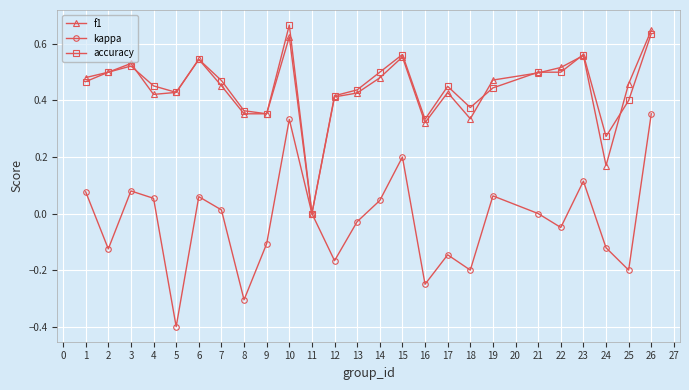

The accuracy series shows 0.5 at 22. True or false?

True